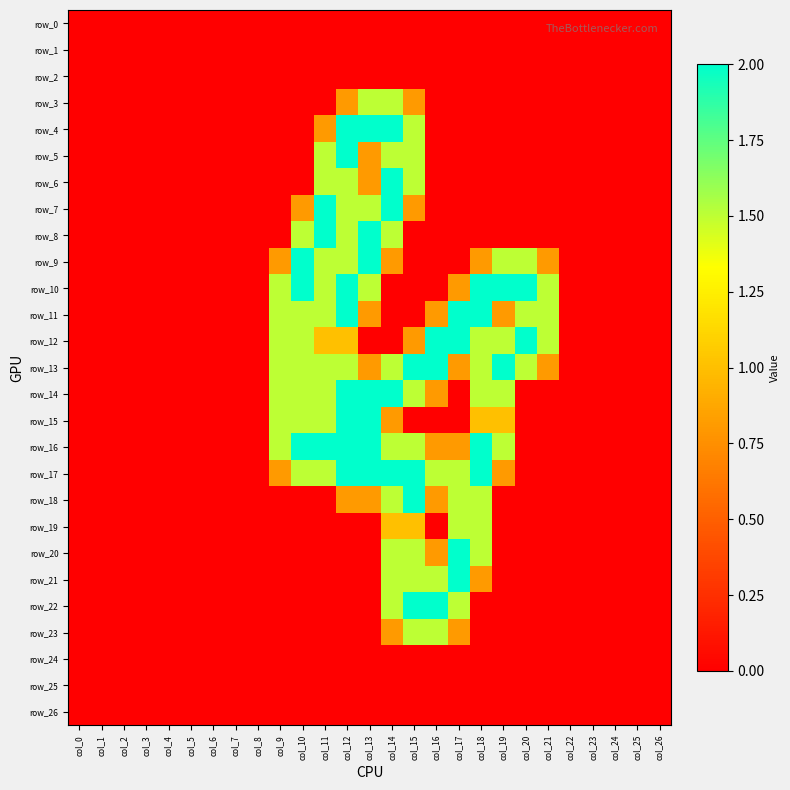

What is the greatest value displayed?

2.0